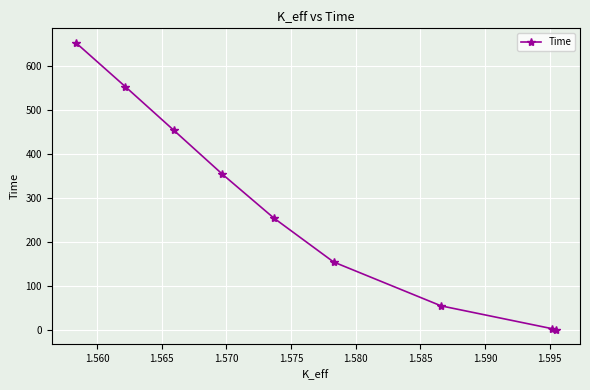

What is the sum of all values?

2480